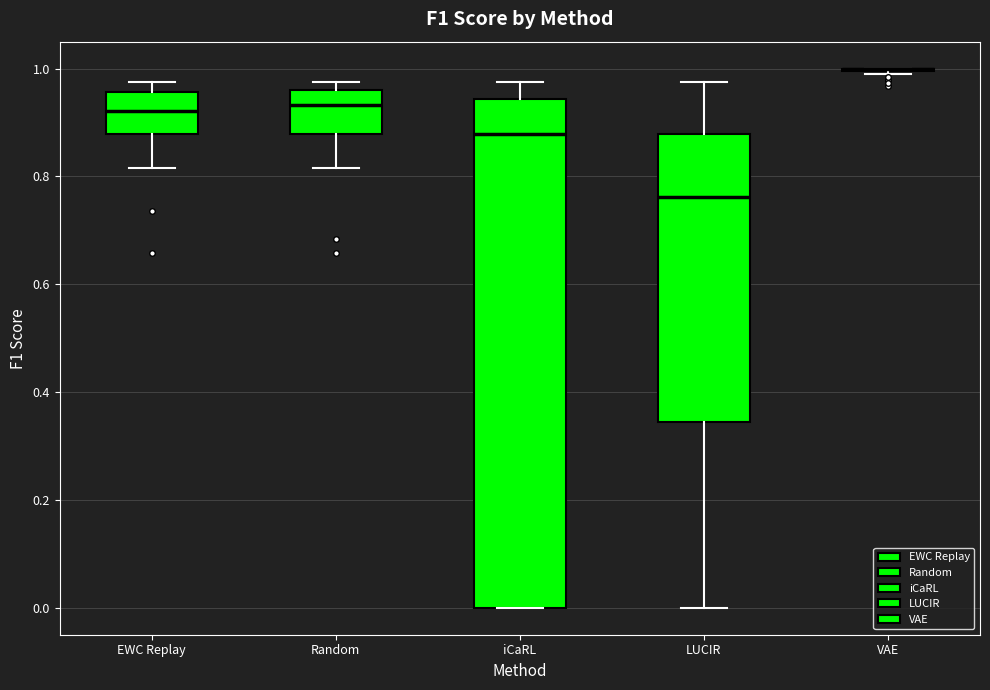

Which box is the tallest, from its lower edge to its upper edge?

iCaRL